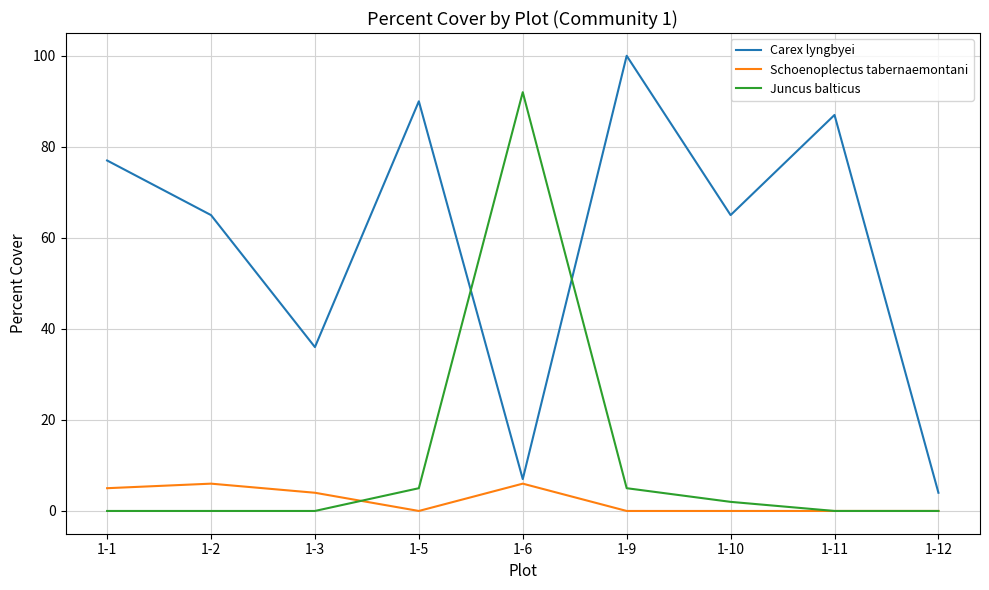

At 1-5, list the series in order from largest to smallest.

Carex lyngbyei, Juncus balticus, Schoenoplectus tabernaemontani